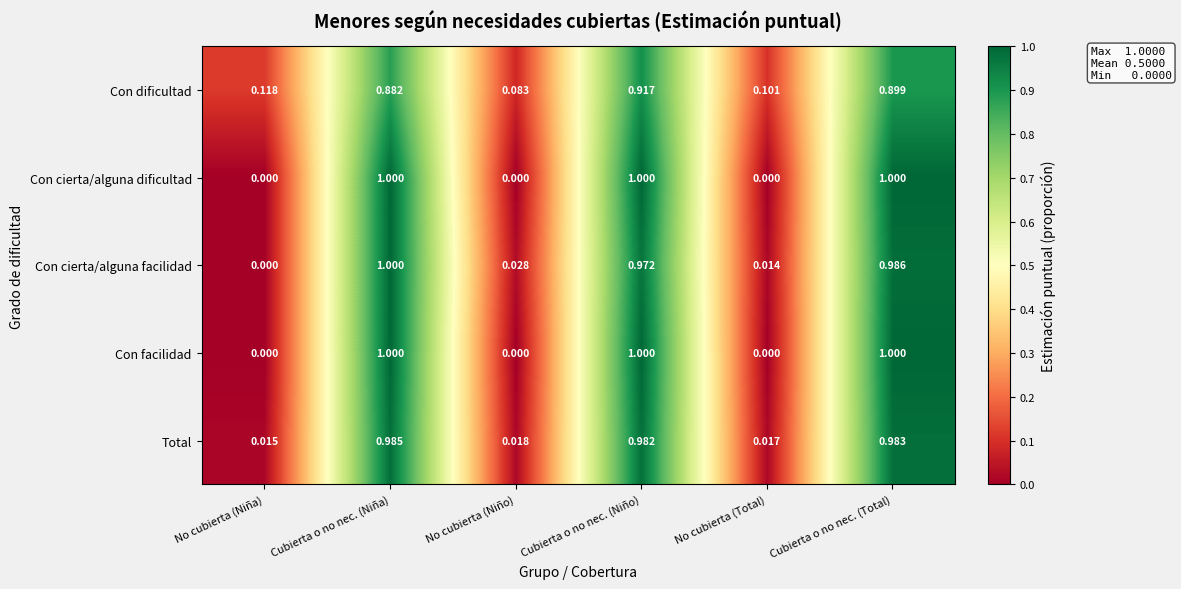

How many categories are shown in the chart?

6